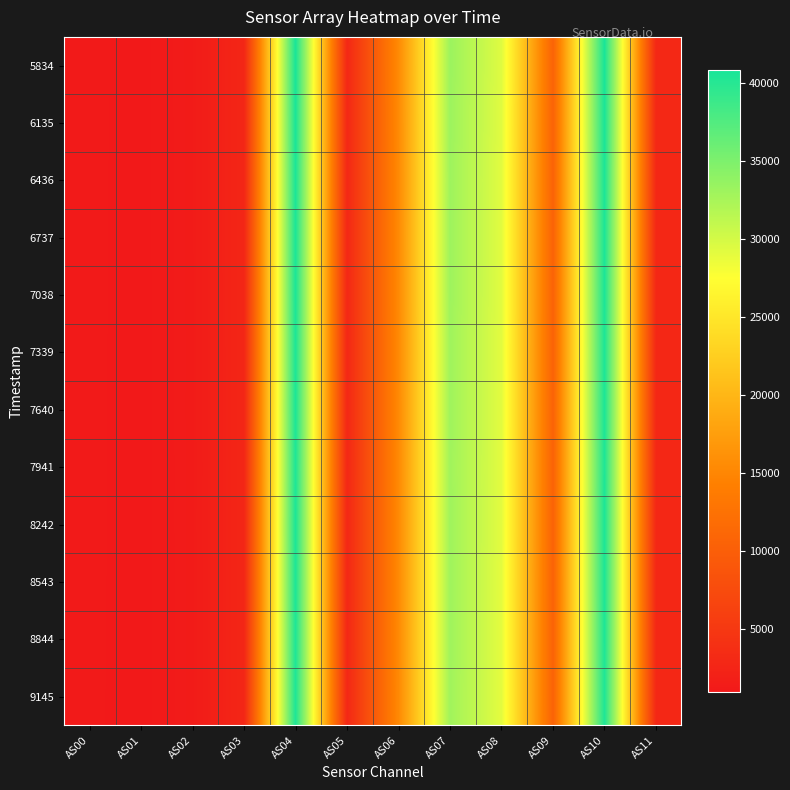

At which category is the sum across all series the highest?

AS10